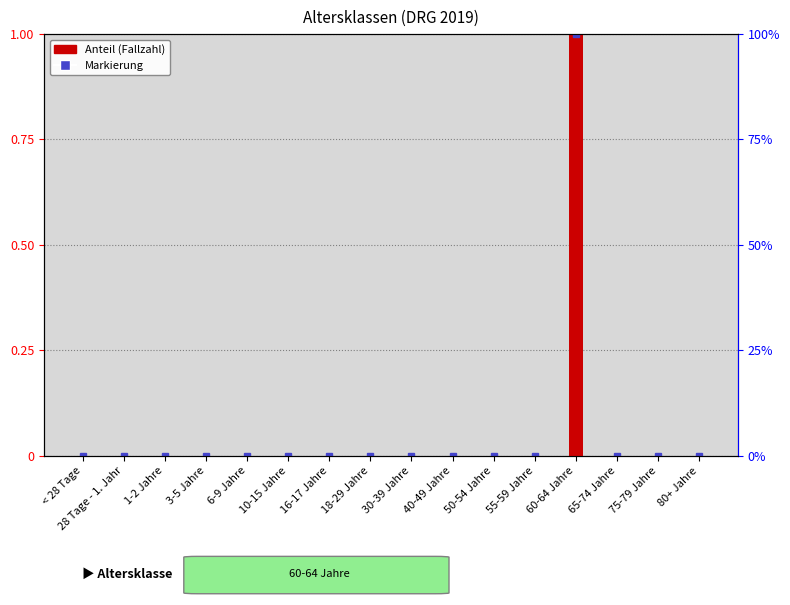

What is the label of the 14th bar from the left?

65-74 Jahre